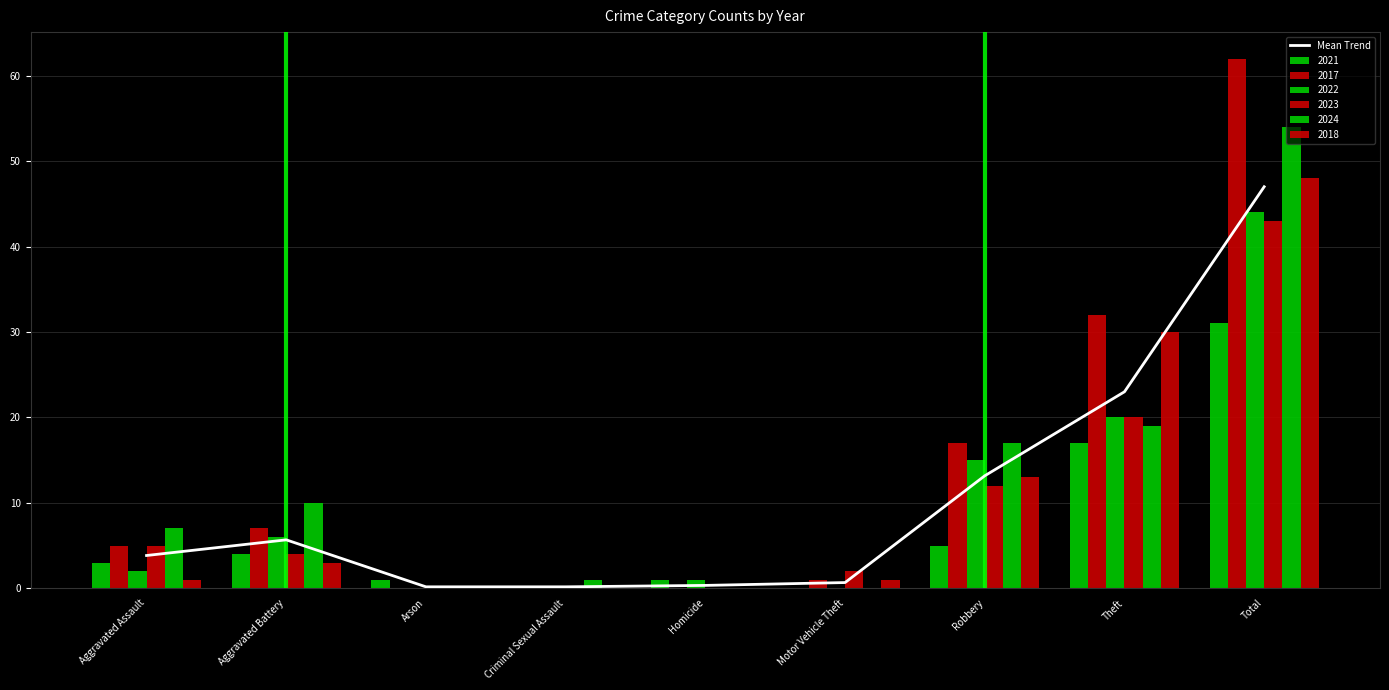

What is the label of the 1st bar from the right?

Total